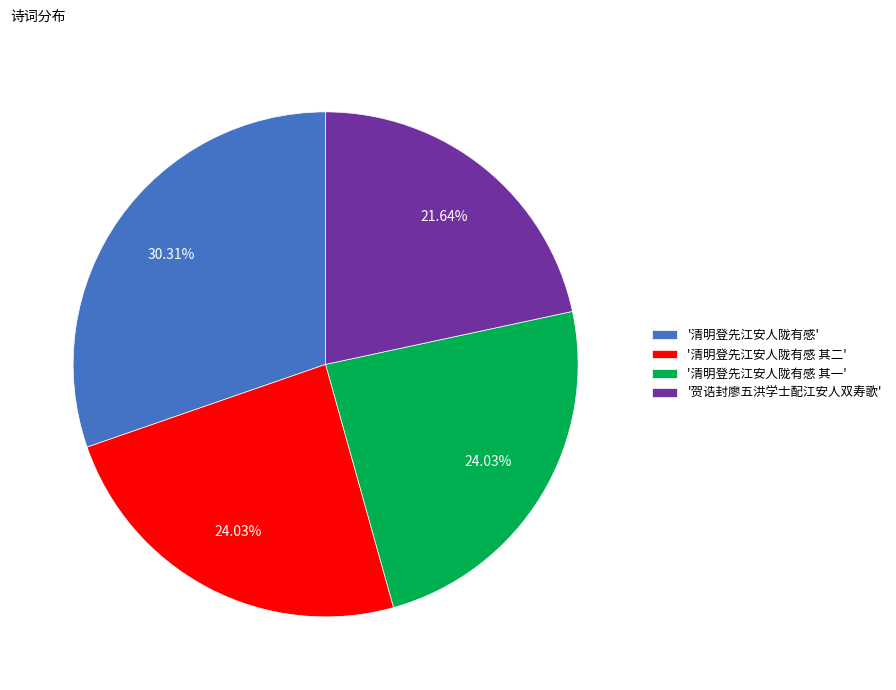

Which has a higher value, '清明登先江安人陇有感 其一' or '清明登先江安人陇有感'?

'清明登先江安人陇有感'